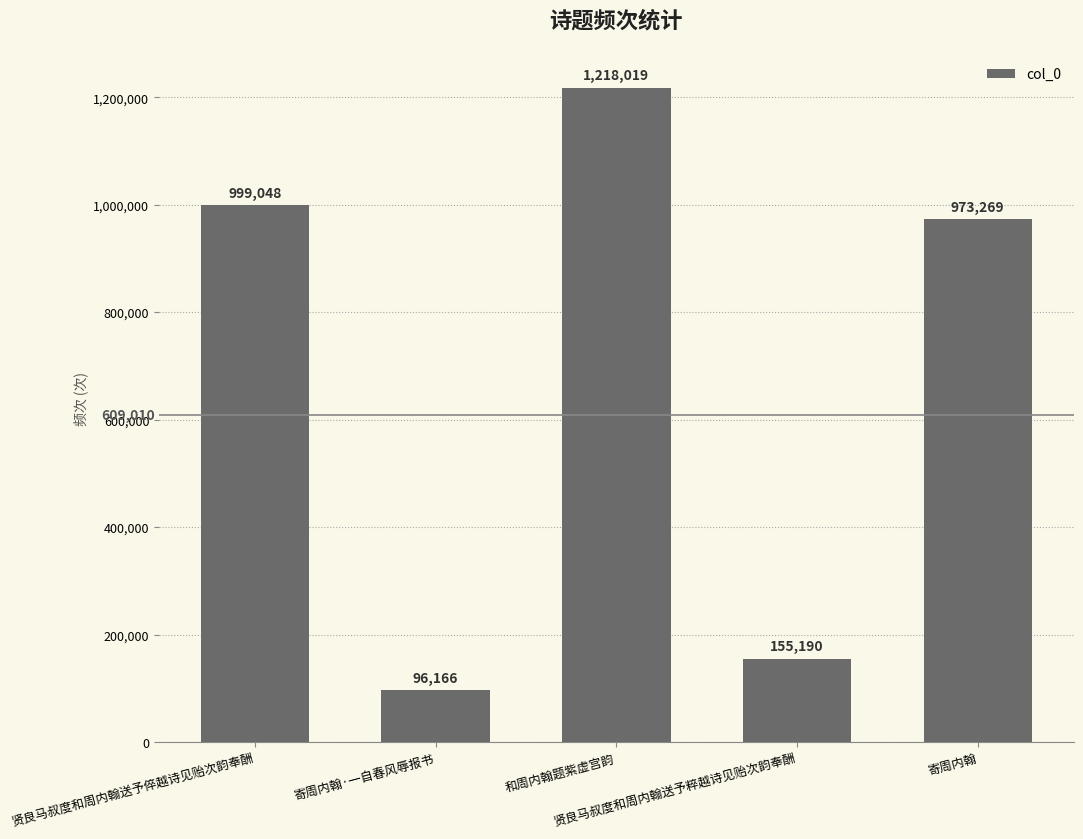

Which label corresponds to the largest value in the chart?

和周内翰题紫虚宫韵